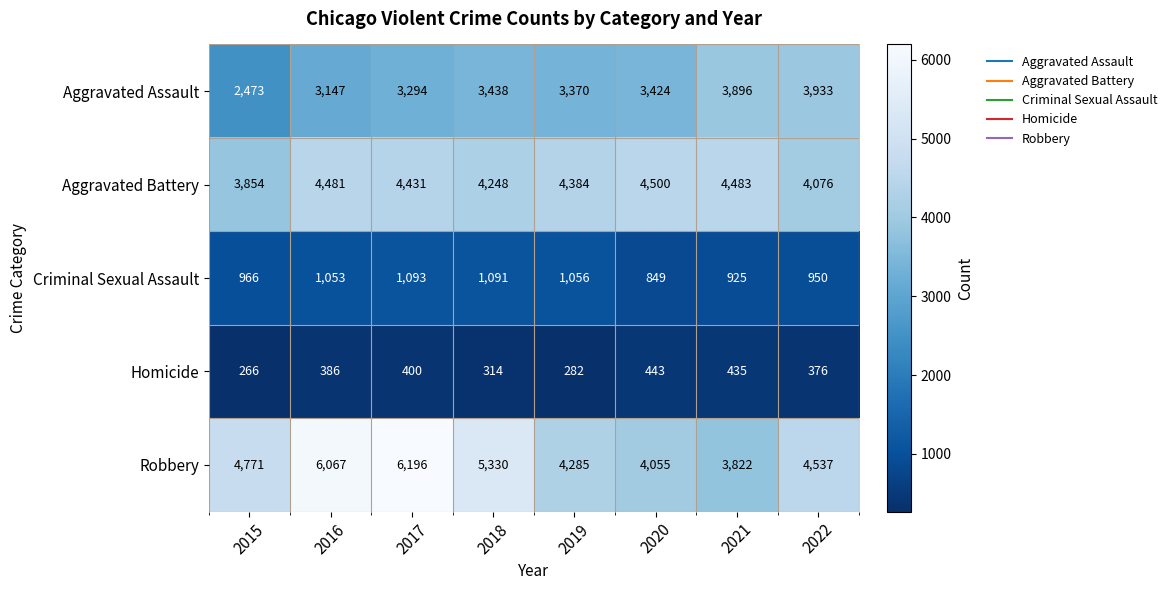

How many data points does each series have?

8